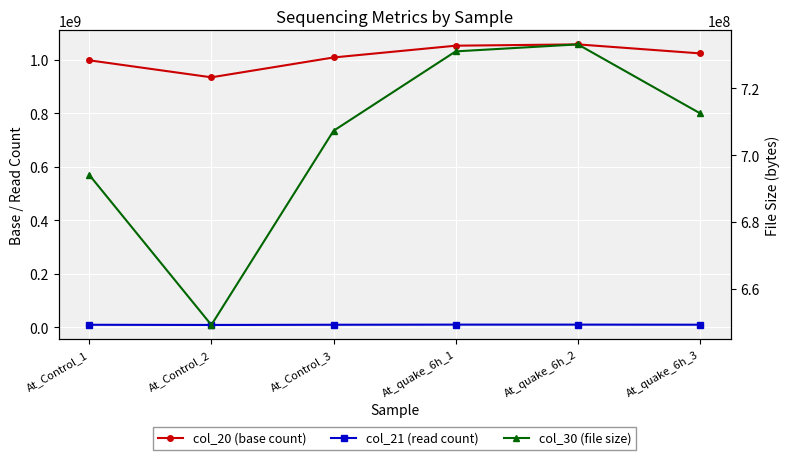

What is the difference between the maximum and minimum values in the col_21 (read count) series?

1238637